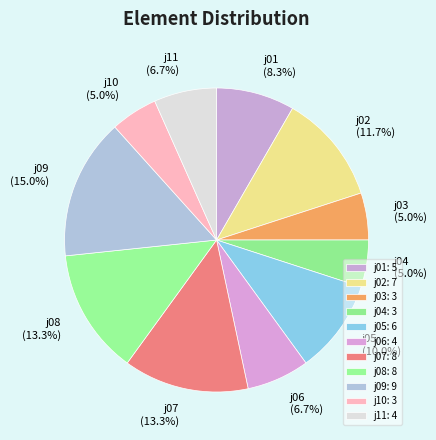

What percentage is NOT represented by j07 (13.3%)?

86.7%